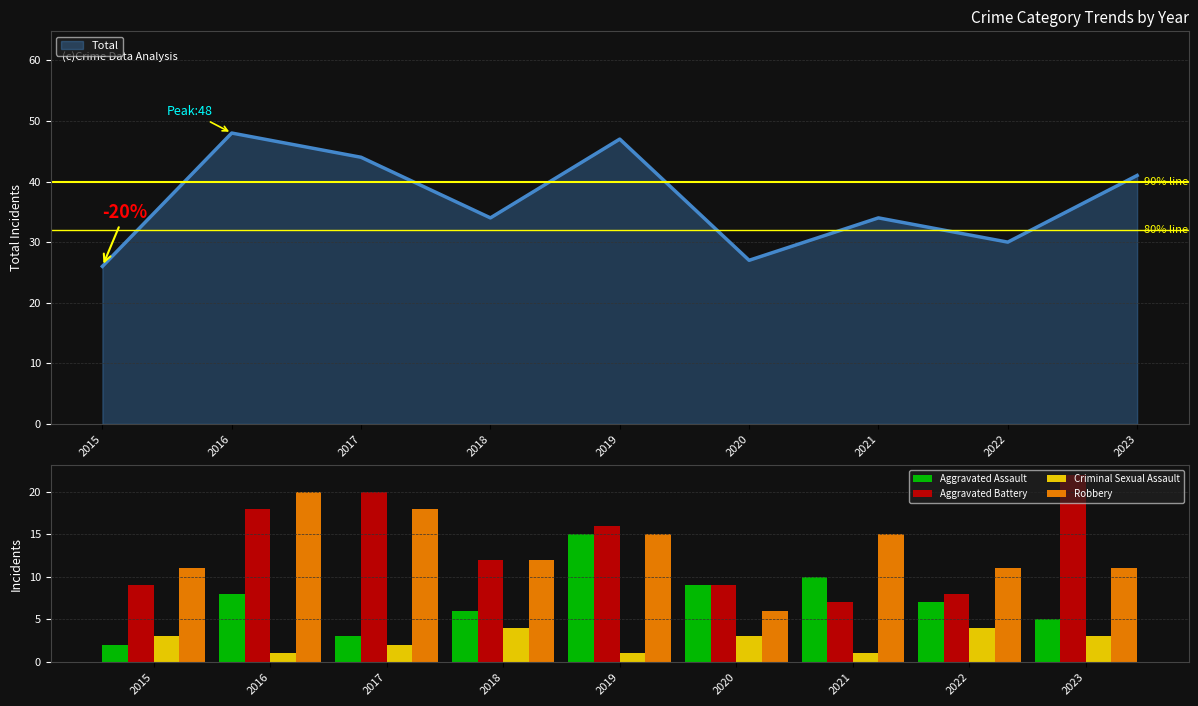

True or false: Aggravated Battery has a value of 9 at 2017.

False